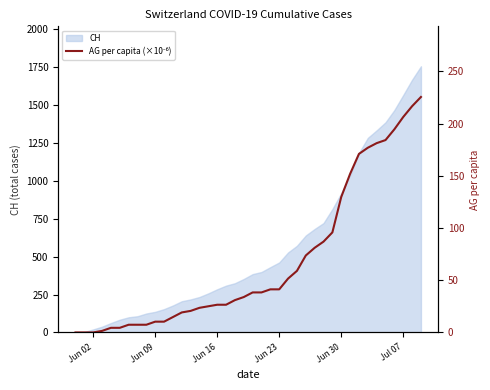

What is the difference between the maximum and minimum values?

225.6